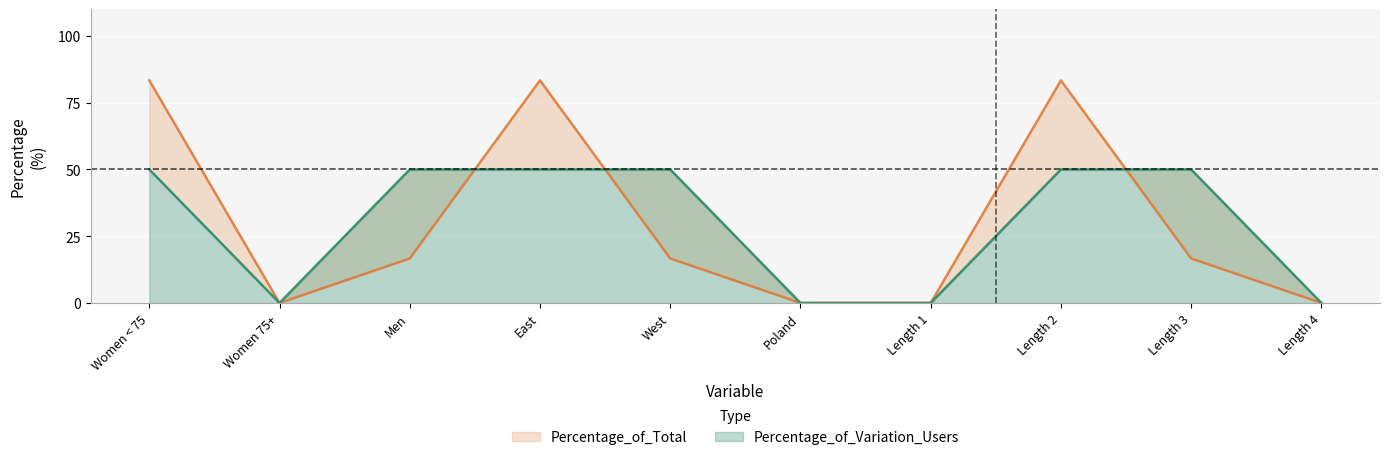

Between Men and Length 4, which series saw the biggest shift?

Percentage_of_Variation_Users